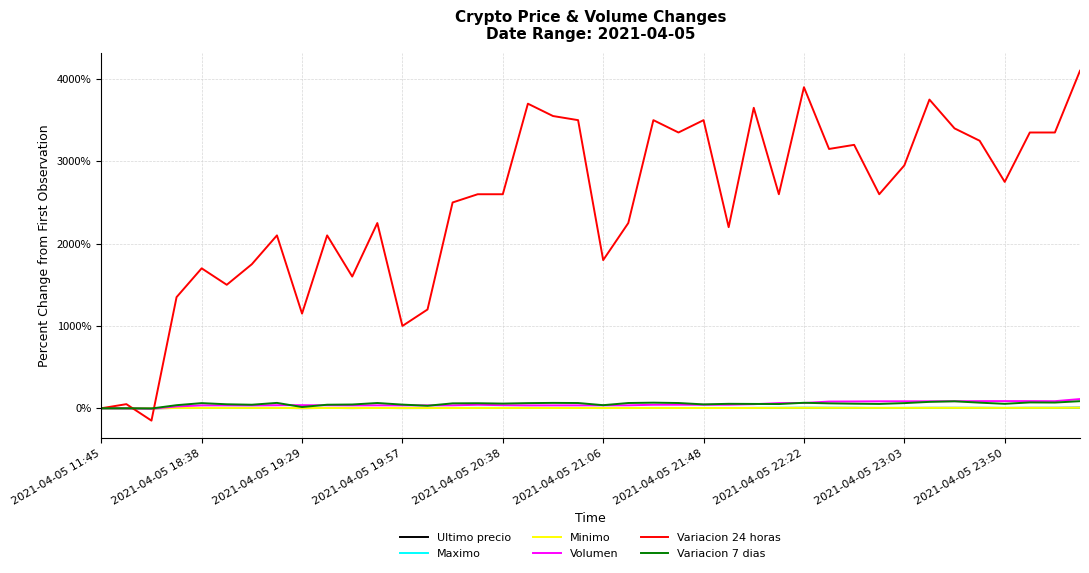

What is the greatest value displayed?

4100.0